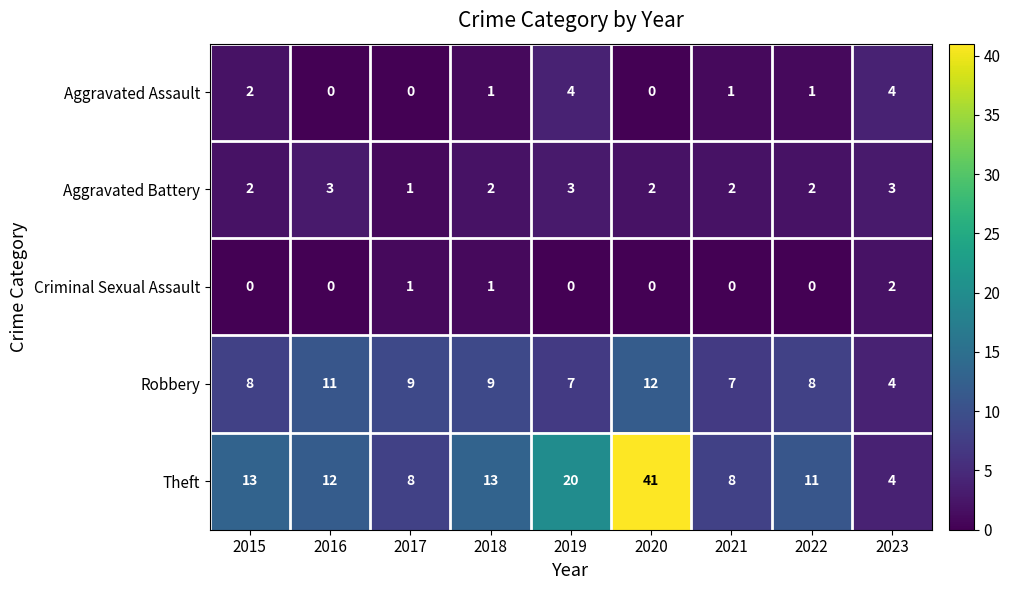

How many positive values does the Aggravated Assault series have?

6